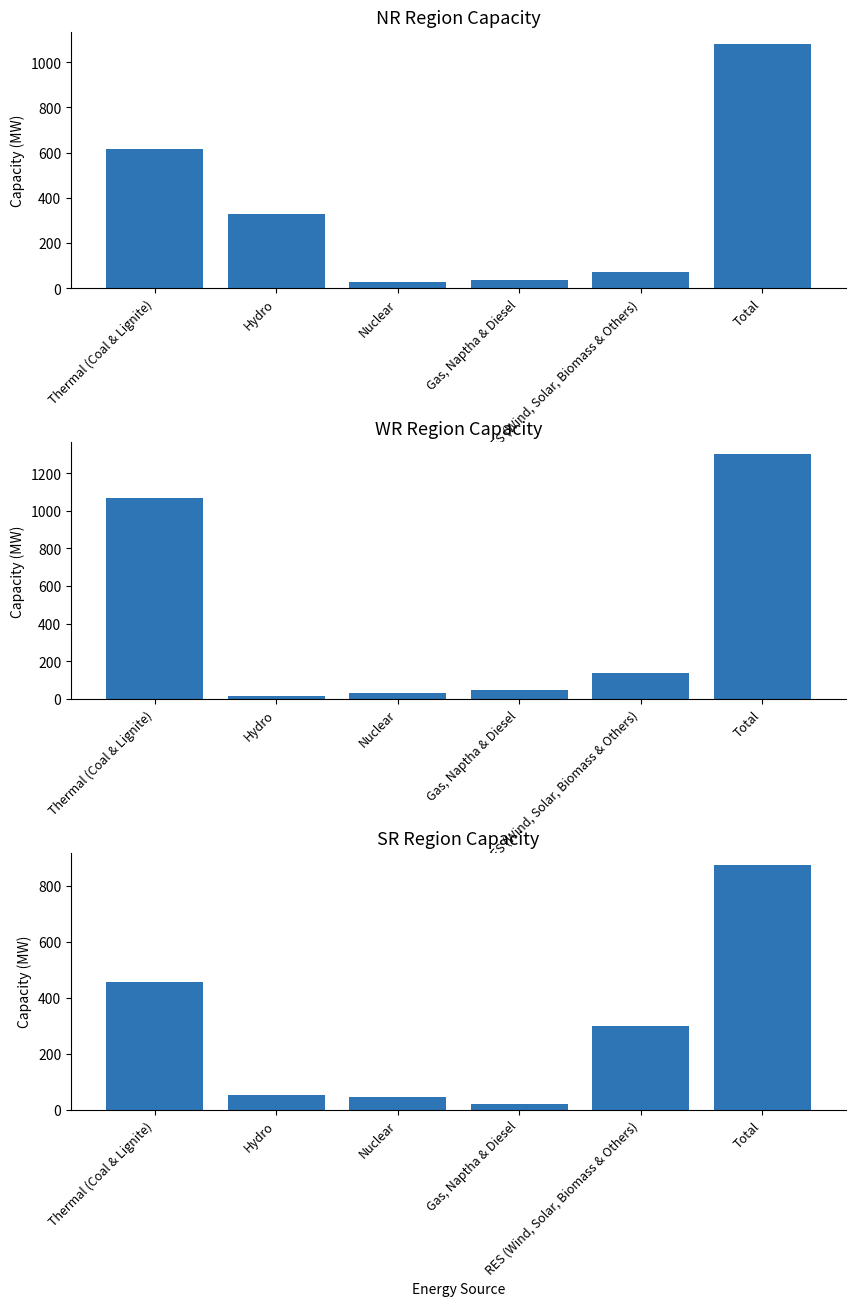

How many bars are there in total?

18